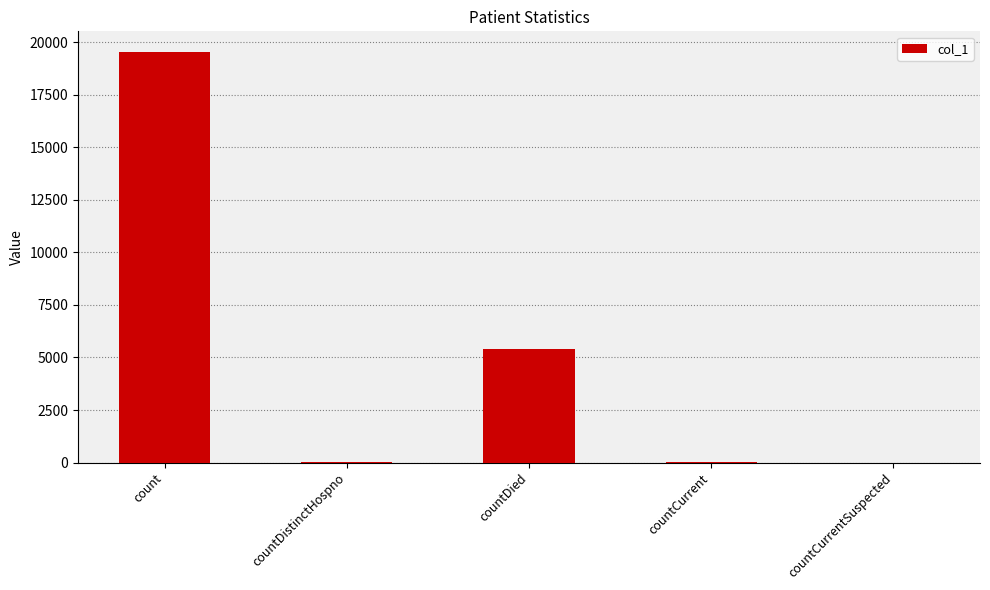

What is the ratio of the value at countDied to the value at count?

0.3